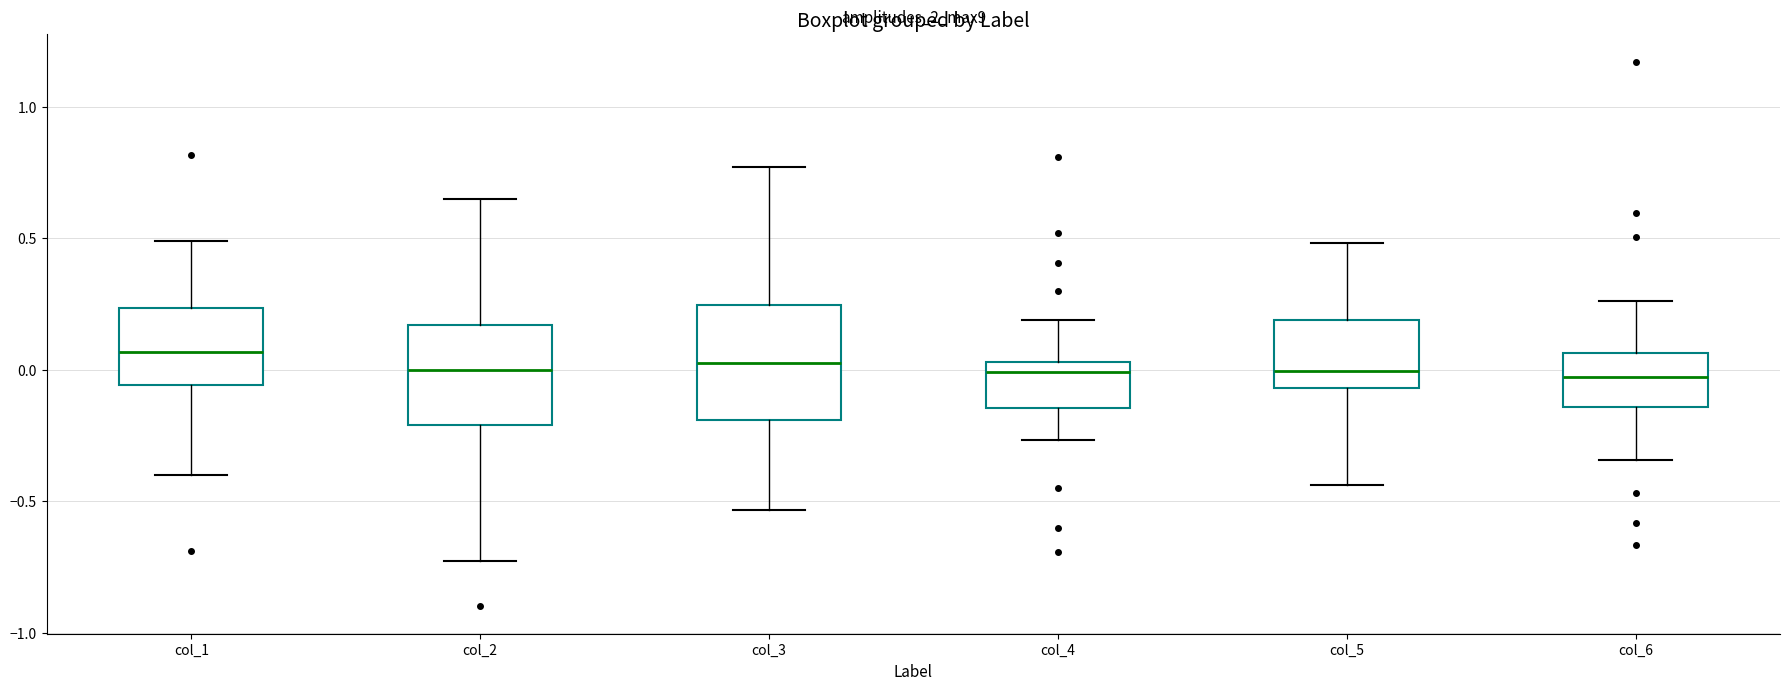

Reading left to right, read every box against the y-axis: the position of its median line, the range the box covers, and the ends of its whiskers. The values are not printed on the chart, so give them approximately, as read against the axis.

col_1: median 0.05, box -0.05 to 0.25, whiskers -0.40 to 0.50
col_2: median 0.00, box -0.20 to 0.15, whiskers -0.75 to 0.65
col_3: median 0.00, box -0.20 to 0.25, whiskers -0.55 to 0.75
col_4: median 0.00, box -0.15 to 0.05, whiskers -0.25 to 0.20
col_5: median 0.00, box -0.05 to 0.20, whiskers -0.45 to 0.50
col_6: median -0.05, box -0.15 to 0.05, whiskers -0.35 to 0.25